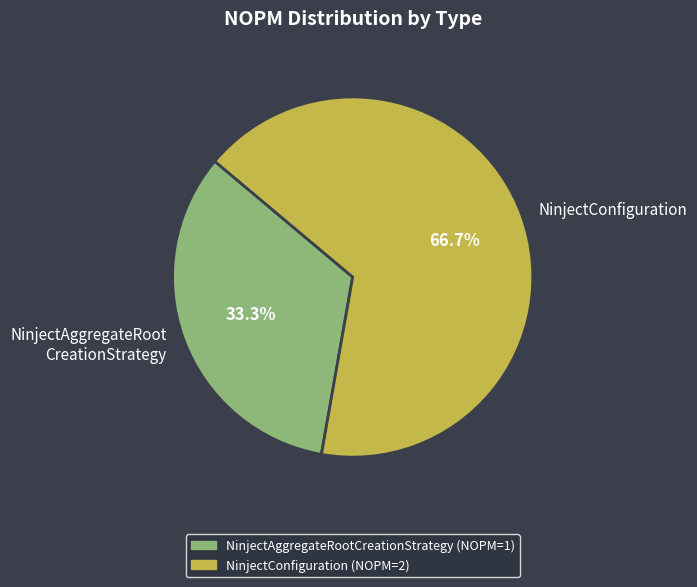

What percentage is the NinjectConfiguration slice, to the nearest percent?

67%